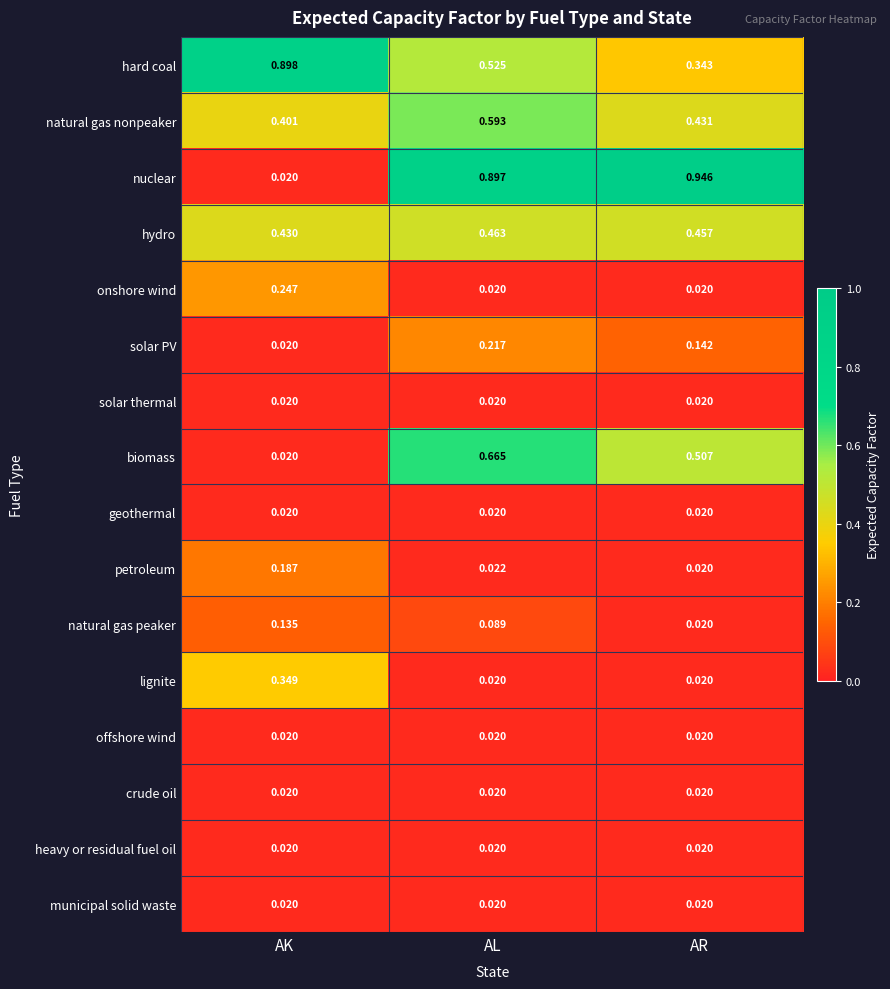

Which series has the widest spread of values?

nuclear